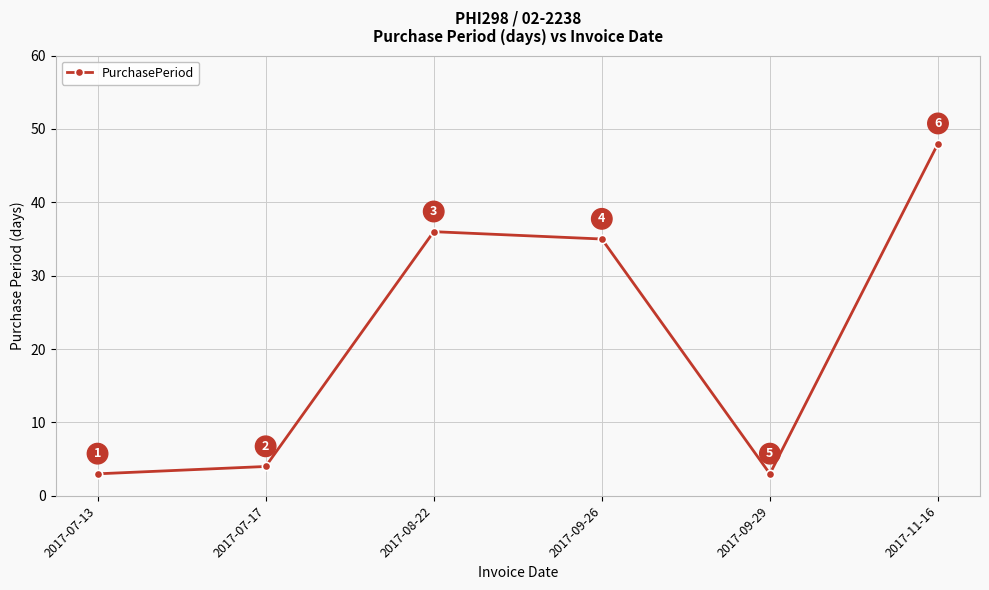

What is the sum of the values at 2017-11-16 and 2017-09-29?

51